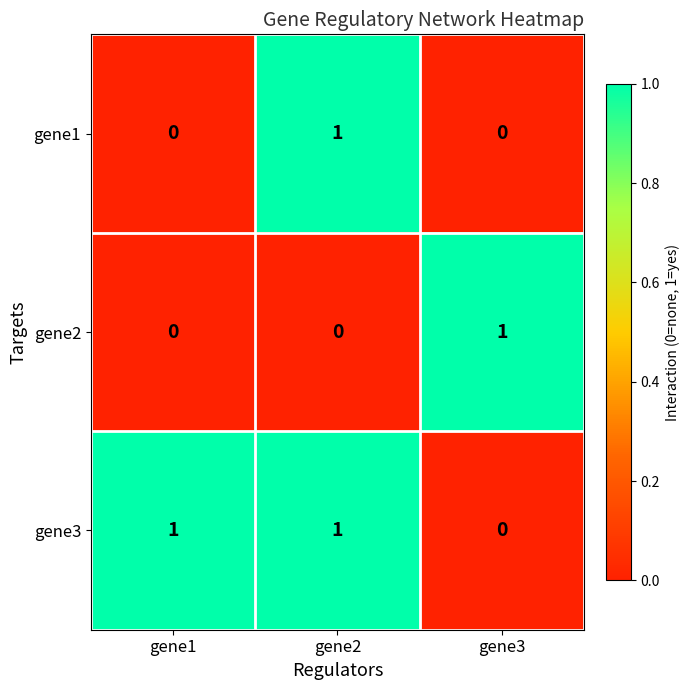

Between gene1 and gene2, which series saw the biggest shift?

gene1